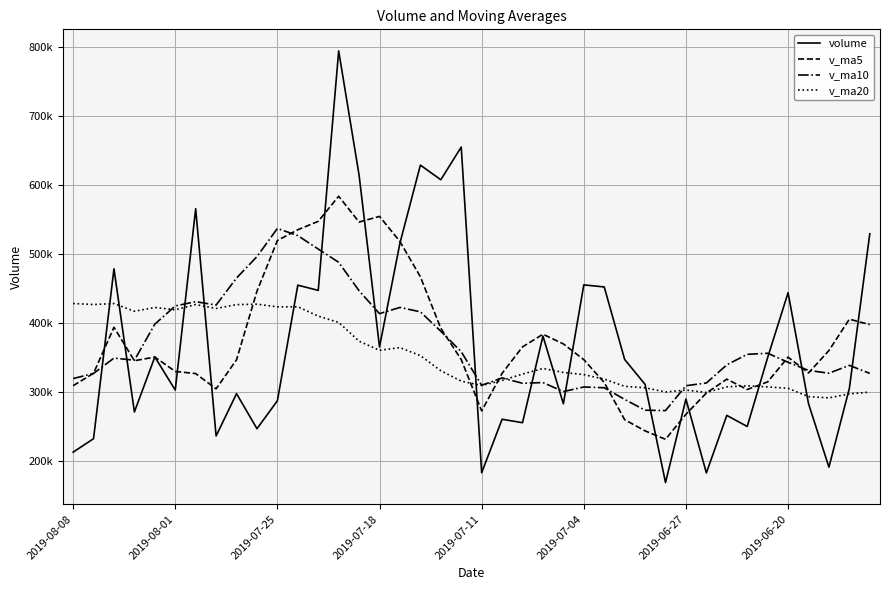

What are all the series names shown in the legend?

volume, v_ma5, v_ma10, v_ma20